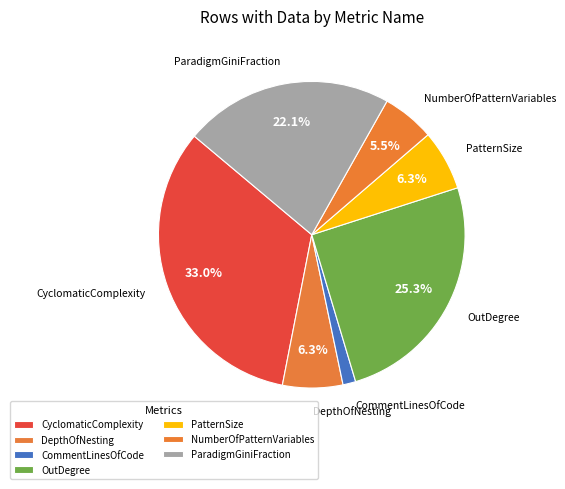

To the nearest percent, what percentage of the pie is PatternSize?

6%